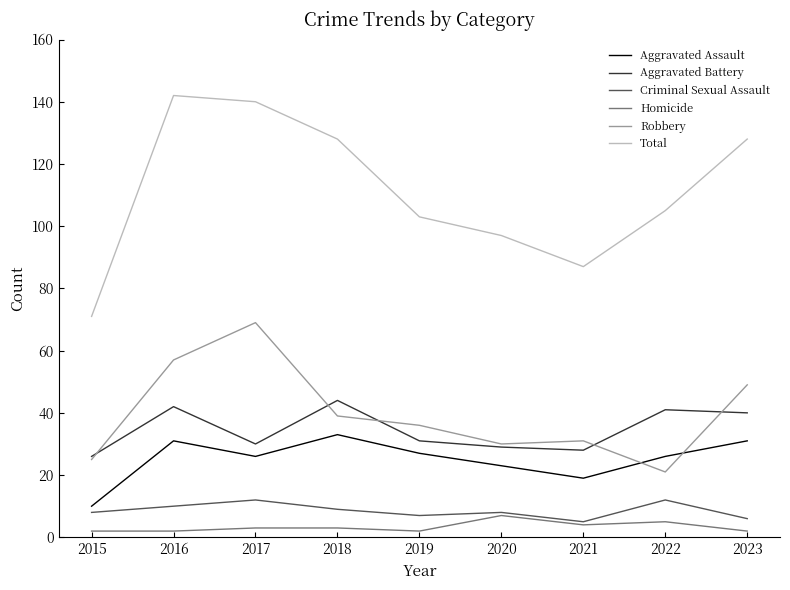

Which series has the largest total across all categories?

Total